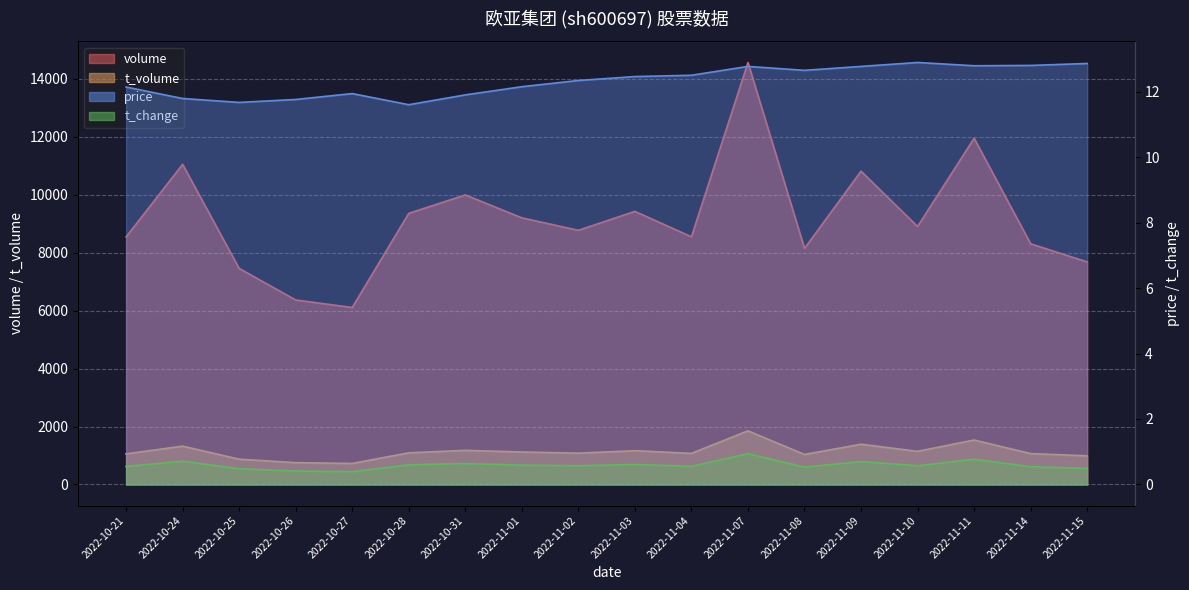

What is the minimum value for volume?

6107.0